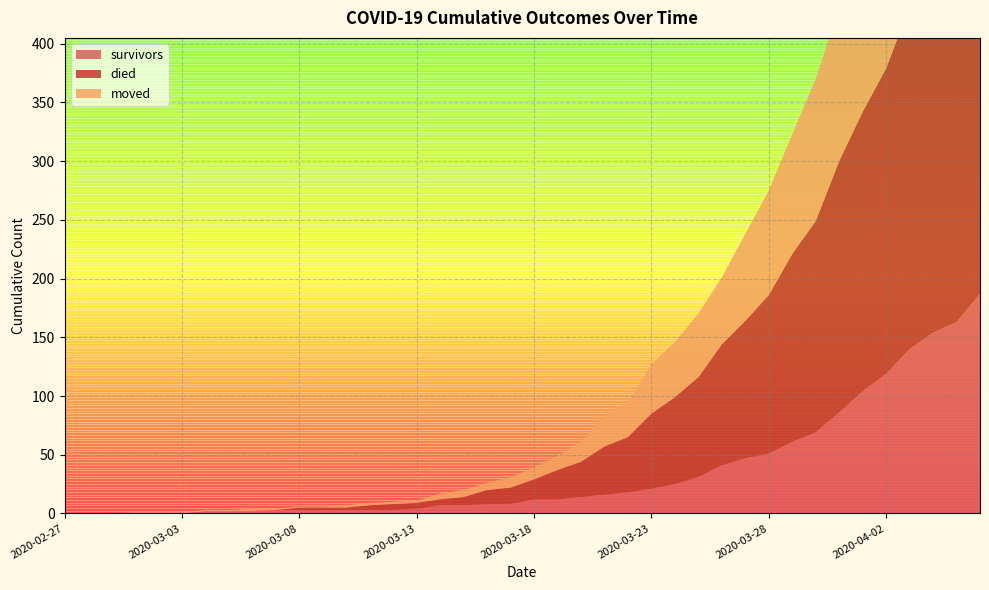

Reading left to right, extract all data points from this chart.

survivors: 2020-02-27=0	2020-02-28=0	2020-02-29=0	2020-03-01=0	2020-03-02=0	2020-03-03=0	2020-03-04=2	2020-03-05=2	2020-03-06=2	2020-03-07=3	2020-03-08=3	2020-03-09=3	2020-03-10=3	2020-03-11=3	2020-03-12=3	2020-03-13=4	2020-03-14=7	2020-03-15=7	2020-03-16=8	2020-03-17=8	2020-03-18=12	2020-03-19=12	2020-03-20=14	2020-03-21=16	2020-03-22=18	2020-03-23=21	2020-03-24=25	2020-03-25=31	2020-03-26=41	2020-03-27=47	2020-03-28=51	2020-03-29=61	2020-03-30=69	2020-03-31=86	2020-04-01=104	2020-04-02=119	2020-04-03=140	2020-04-04=154	2020-04-05=163	2020-04-06=187
died: 2020-02-27=0	2020-02-28=0	2020-02-29=0	2020-03-01=0	2020-03-02=0	2020-03-03=0	2020-03-04=0	2020-03-05=0	2020-03-06=0	2020-03-07=0	2020-03-08=2	2020-03-09=2	2020-03-10=2	2020-03-11=4	2020-03-12=5	2020-03-13=5	2020-03-14=5	2020-03-15=7	2020-03-16=12	2020-03-17=14	2020-03-18=17	2020-03-19=25	2020-03-20=30	2020-03-21=41	2020-03-22=47	2020-03-23=64	2020-03-24=74	2020-03-25=85	2020-03-26=103	2020-03-27=117	2020-03-28=135	2020-03-29=160	2020-03-30=180	2020-03-31=214	2020-04-01=238	2020-04-02=260	2020-04-03=292	2020-04-04=311	2020-04-05=335	2020-04-06=355
moved: 2020-02-27=0	2020-02-28=0	2020-02-29=0	2020-03-01=1	2020-03-02=1	2020-03-03=1	2020-03-04=1	2020-03-05=1	2020-03-06=2	2020-03-07=1	2020-03-08=1	2020-03-09=1	2020-03-10=2	2020-03-11=2	2020-03-12=2	2020-03-13=2	2020-03-14=5	2020-03-15=6	2020-03-16=6	2020-03-17=9	2020-03-18=10	2020-03-19=12	2020-03-20=17	2020-03-21=27	2020-03-22=30	2020-03-23=42	2020-03-24=47	2020-03-25=54	2020-03-26=57	2020-03-27=74	2020-03-28=89	2020-03-29=102	2020-03-30=121	2020-03-31=131	2020-04-01=141	2020-04-02=153	2020-04-03=161	2020-04-04=177	2020-04-05=197	2020-04-06=210